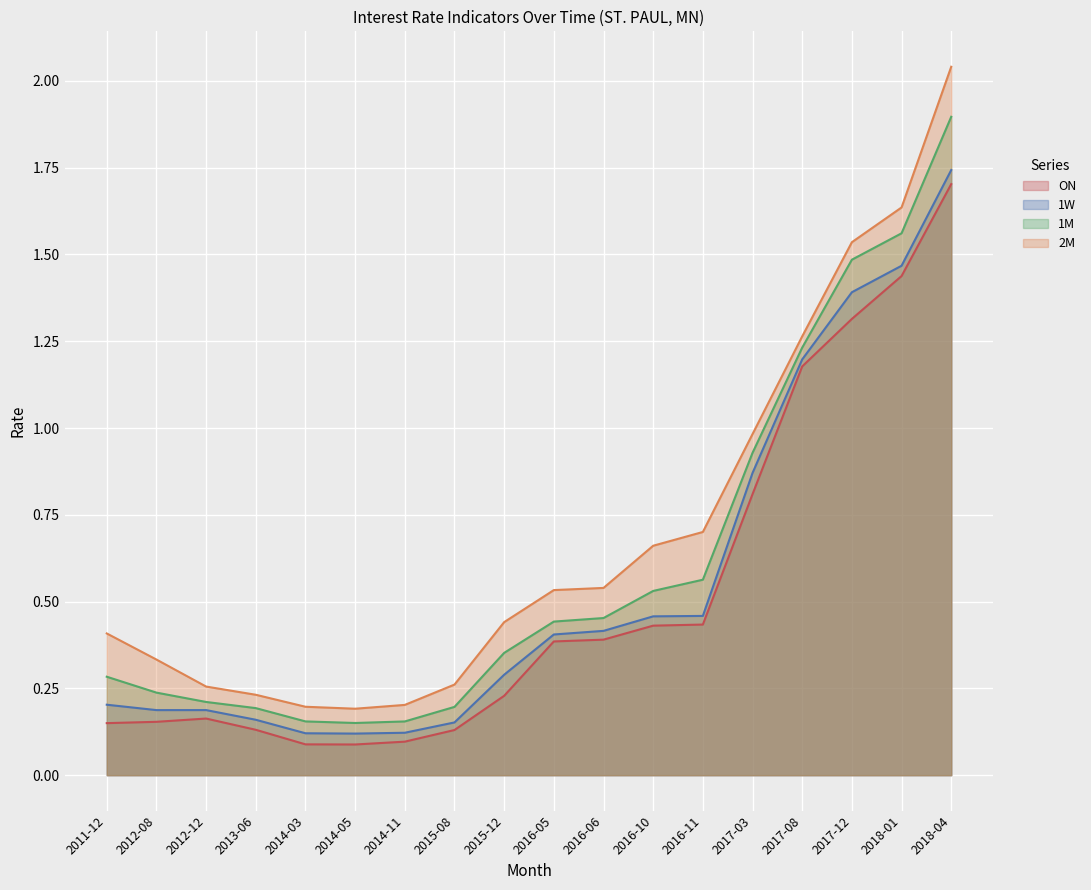

At which category does 1W reach its first local valley?

2012-08